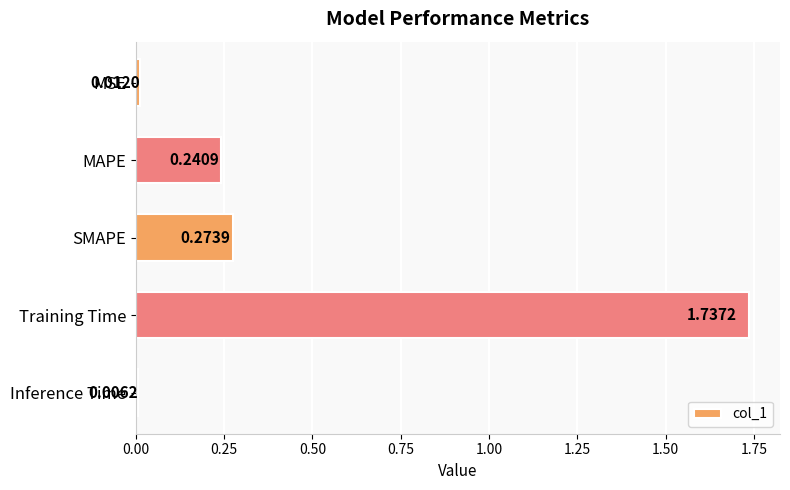

What is the label of the 1st bar from the top?

MSE